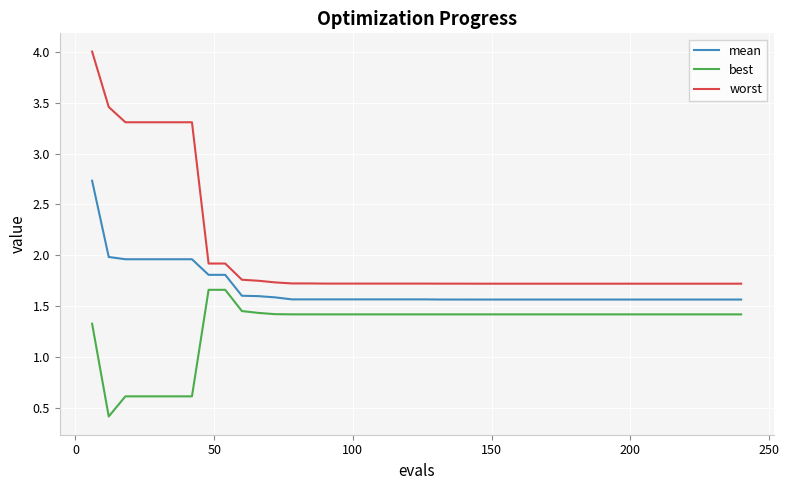

Which series has the widest spread of values?

worst